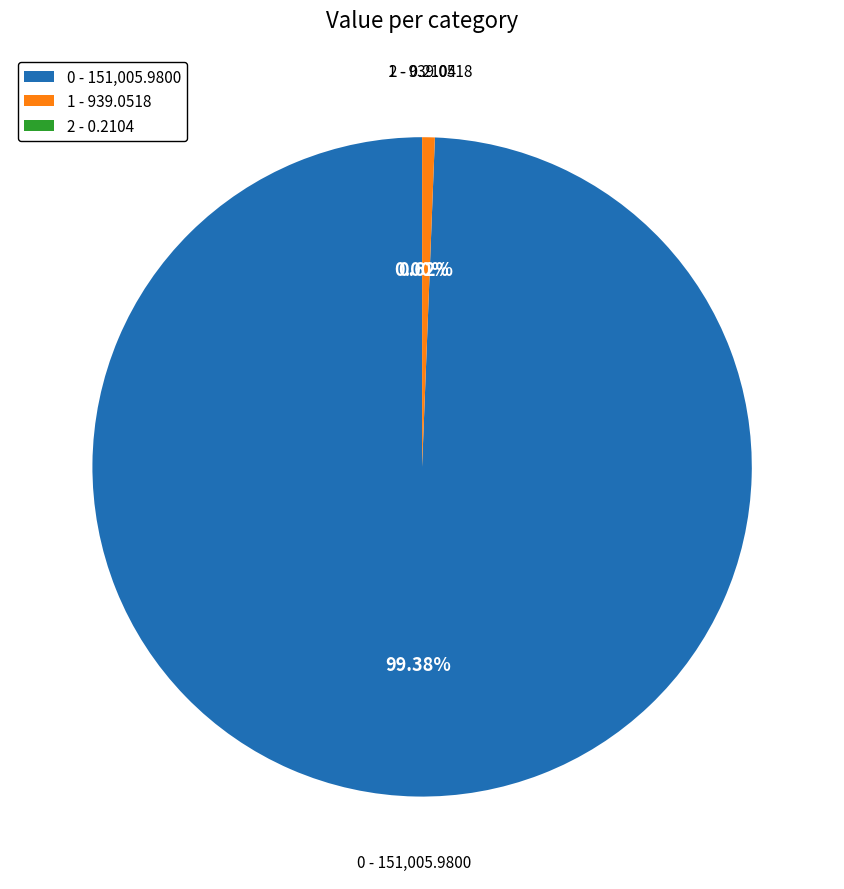

Is it true that 0 is 99% of the pie?

True